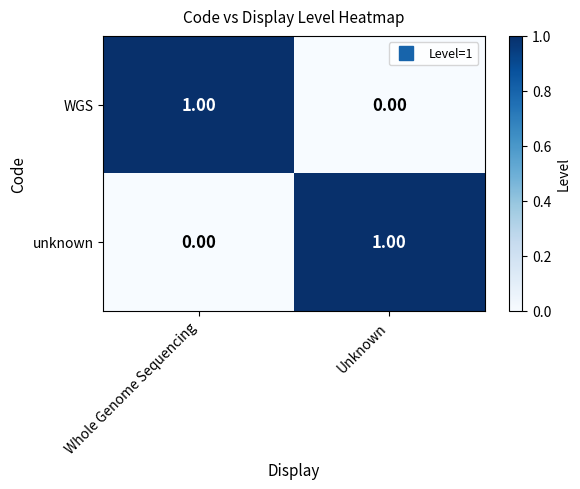

At which label is unknown closest to 0?

Whole Genome Sequencing